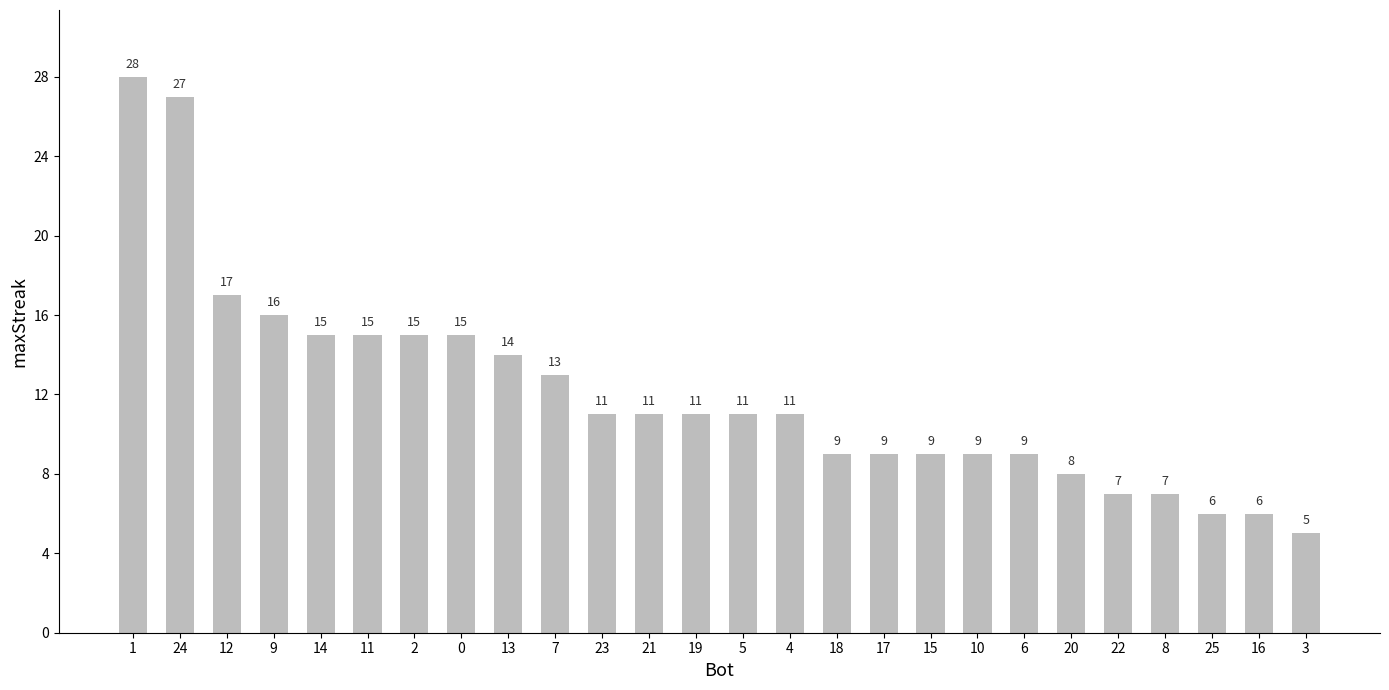

What position from the right is 0?

19